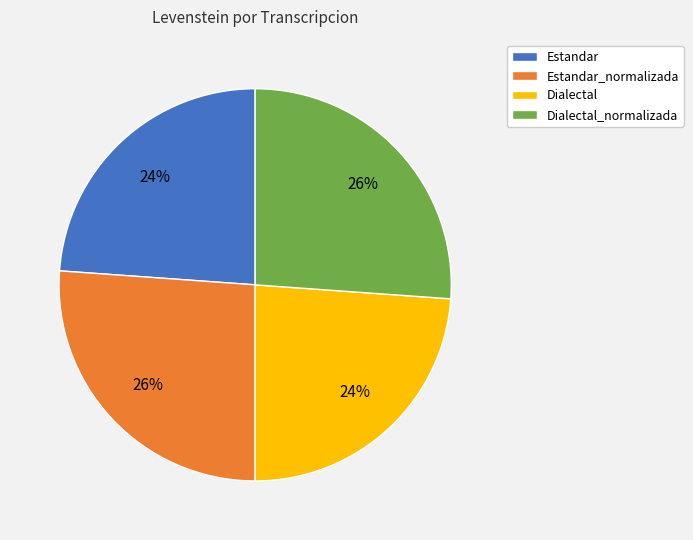

To the nearest percent, what is the difference between the Estandar and Estandar_normalizada slice percentages?

2%